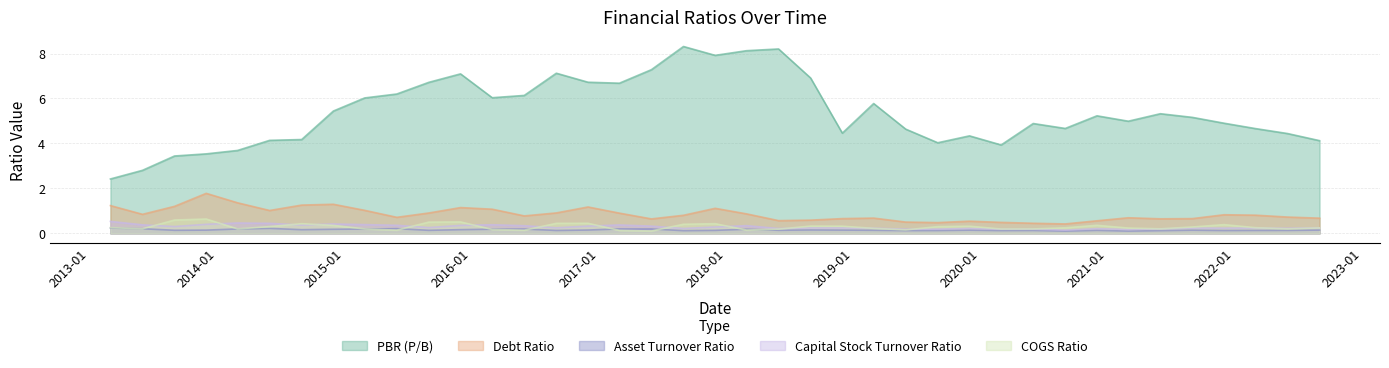

Rank the series by their maximum value, from lowest to highest.

Asset Turnover Ratio, Capital Stock Turnover Ratio, COGS Ratio, Debt Ratio, PBR (P/B)